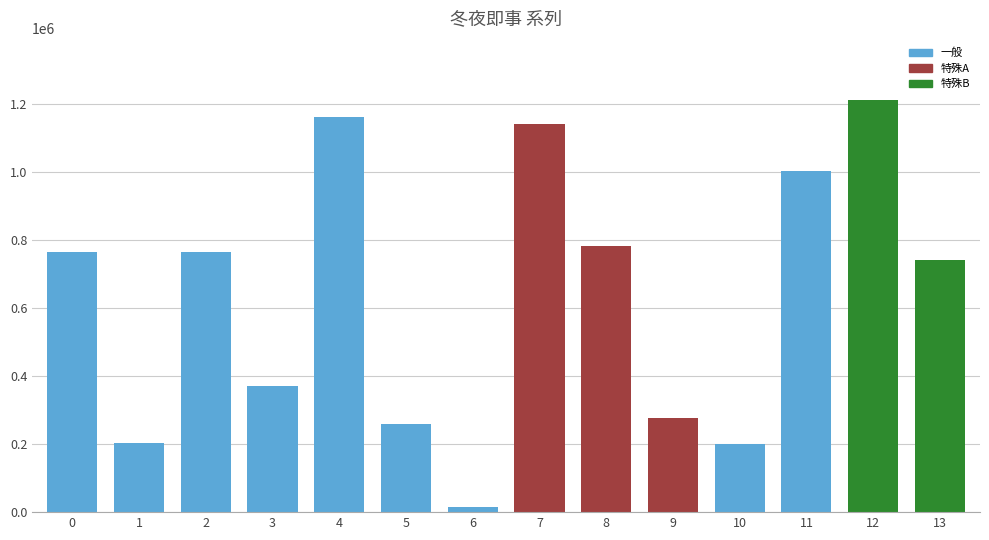

Between 9 and 4, which is larger?

4